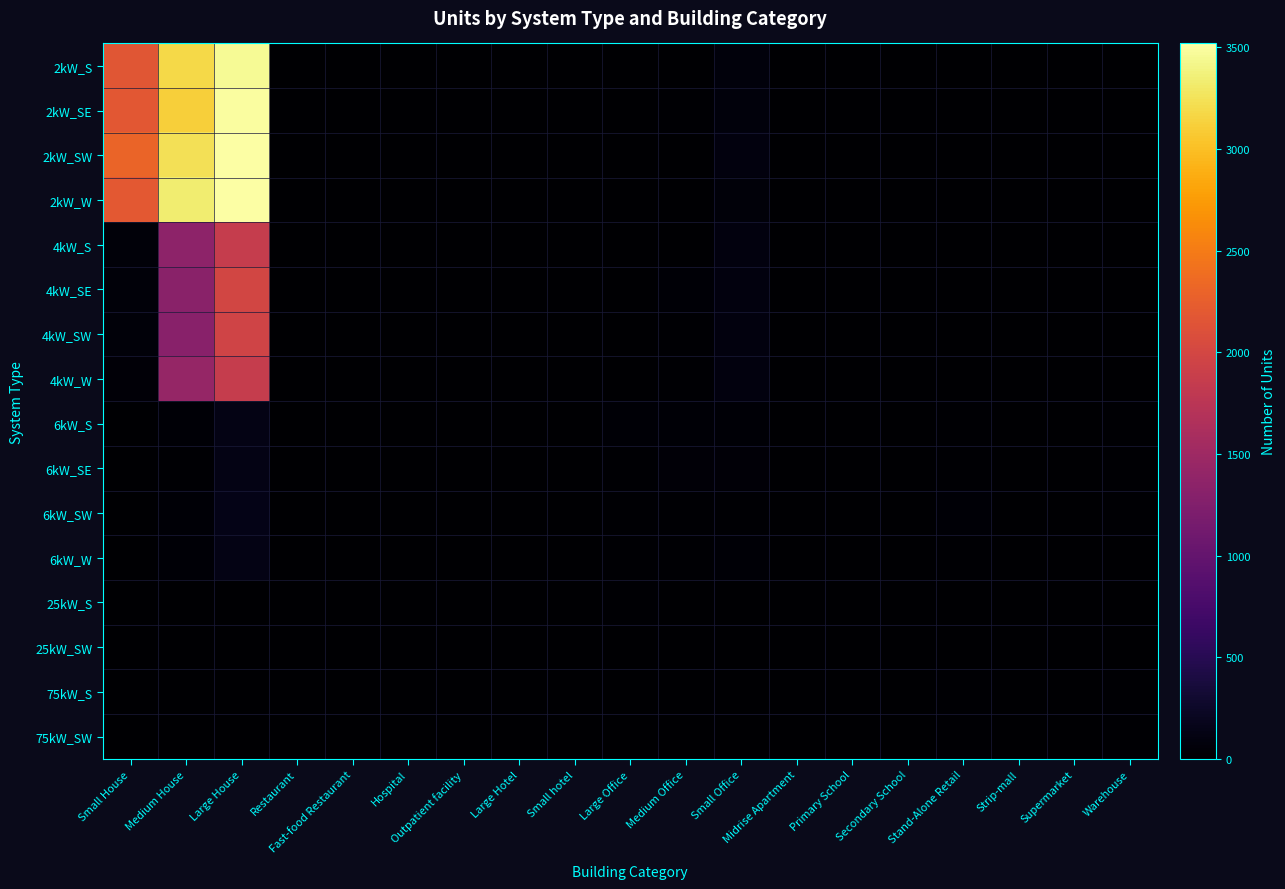

Between Outpatient facility and Large Office, which is larger?

Outpatient facility